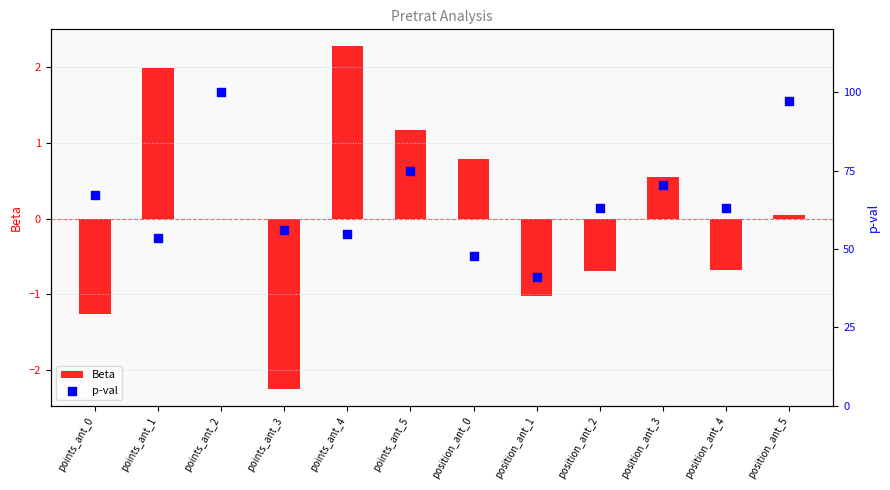

At which category is the sum across all series the highest?

points_ant_4